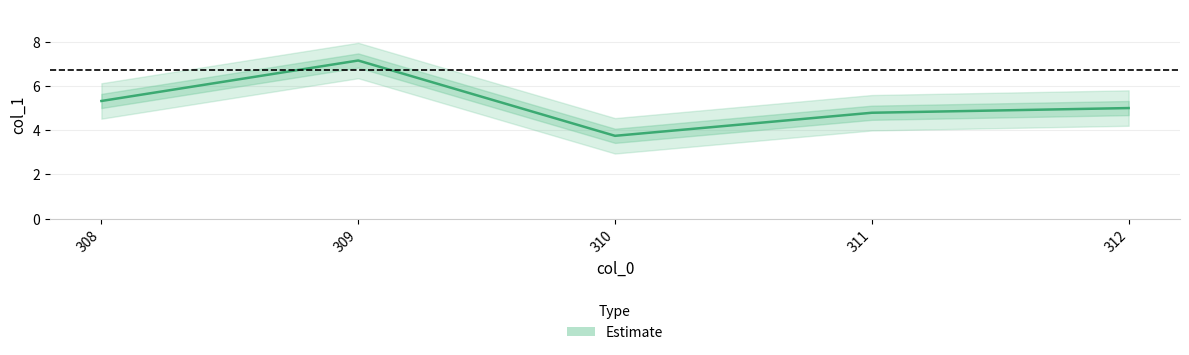

How many lines are shown in the chart?

1